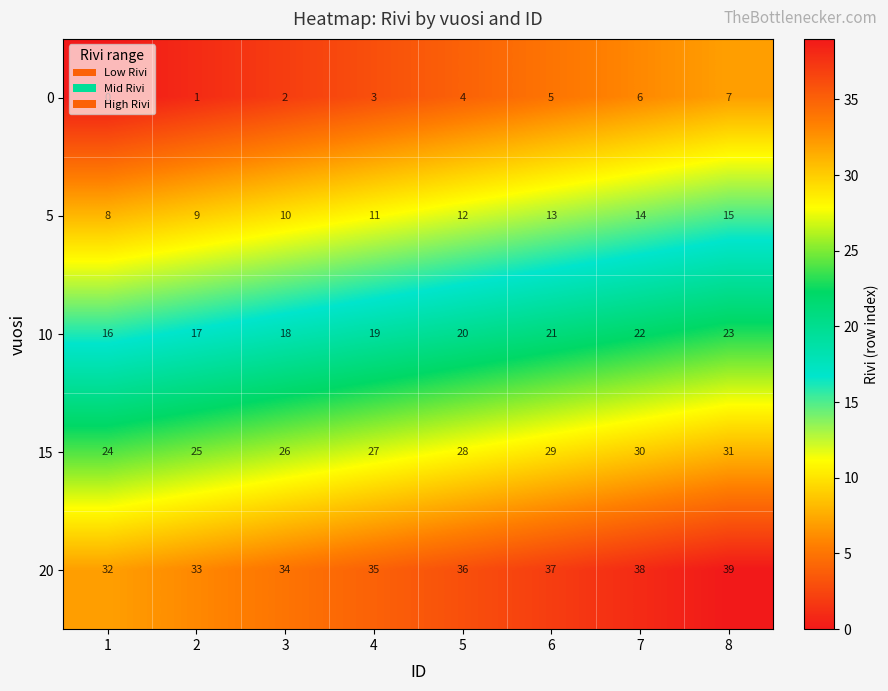

Which series has the largest total across all categories?

20